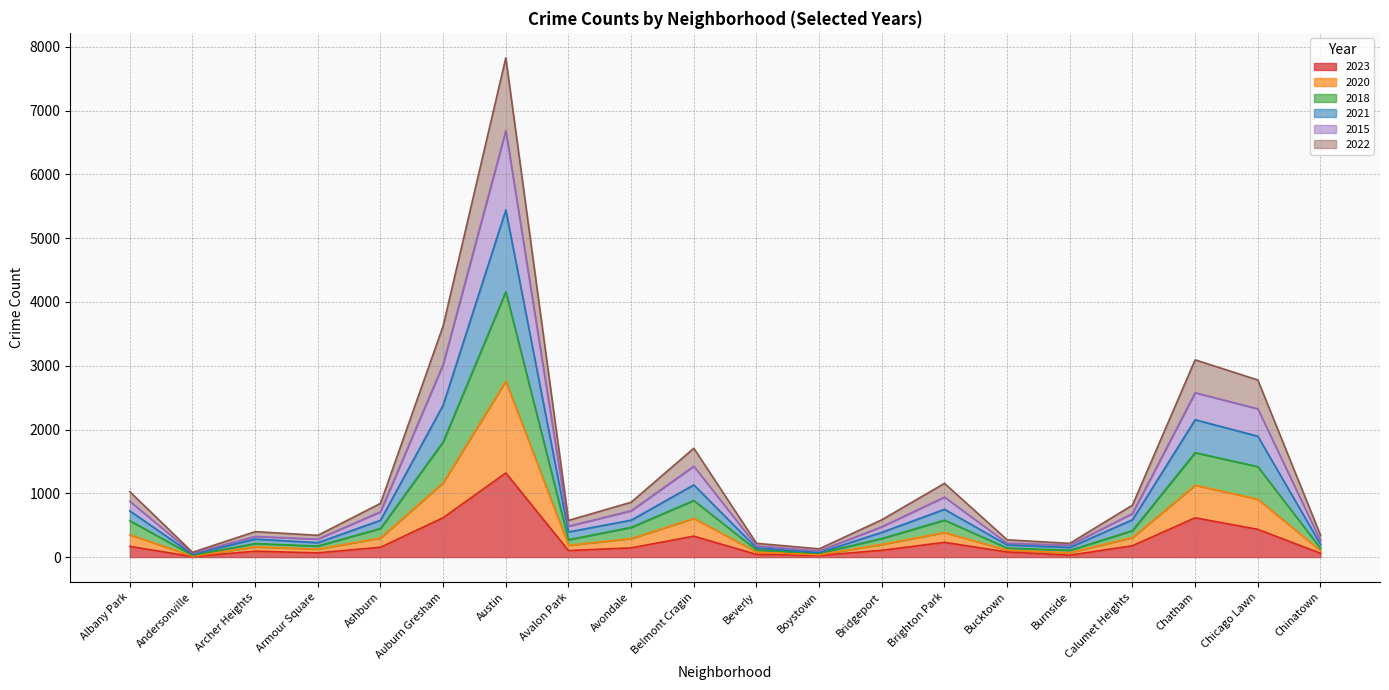

At Avalon Park, list the series in order from smallest to largest.

2023, 2022, 2020, 2021, 2018, 2015